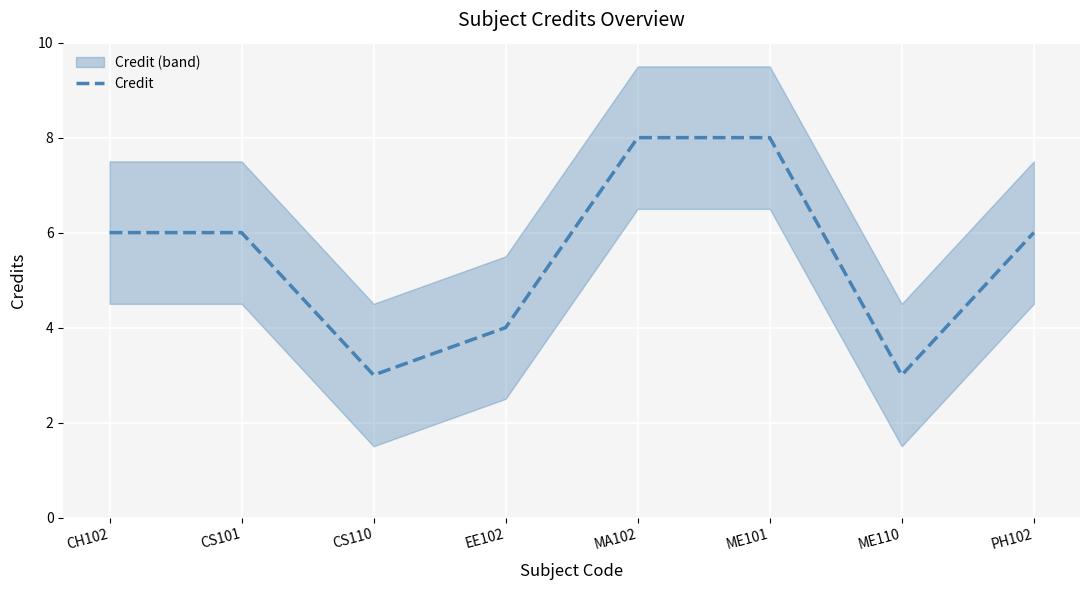

Is it true that the value at CS110 is 5?

False